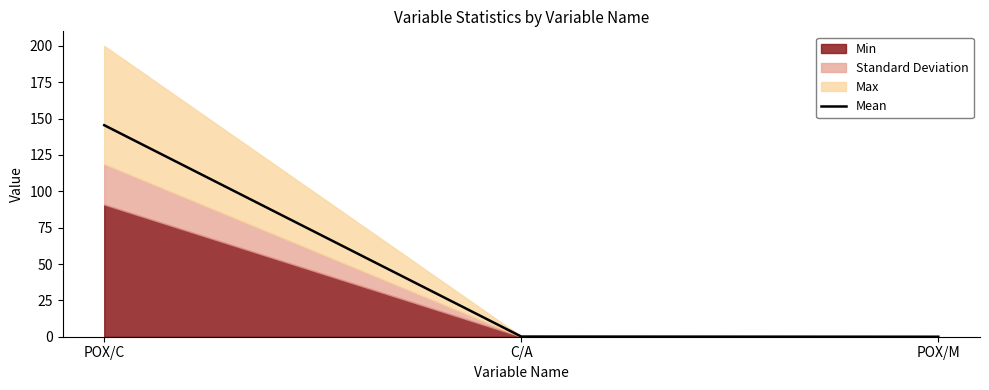

Is it true that the value at POX/M is 0.0?

False